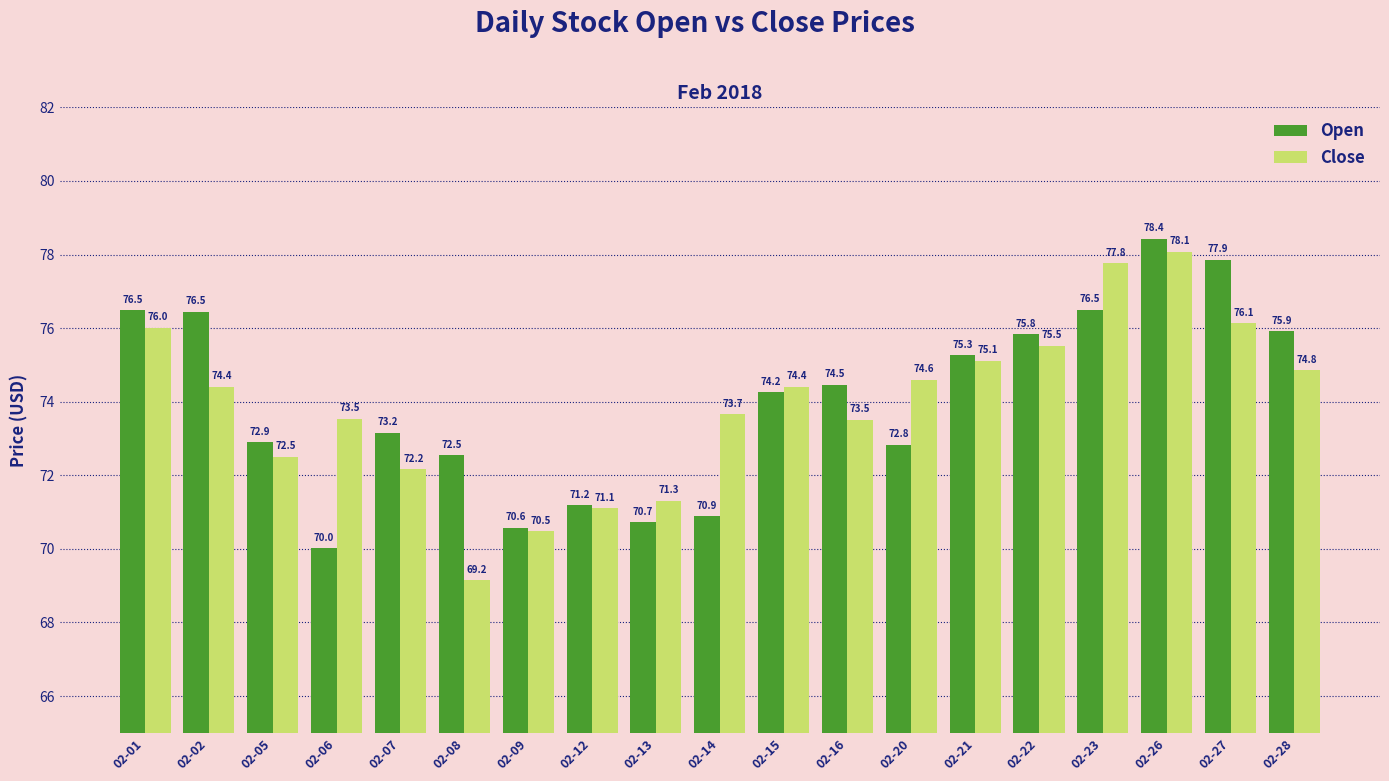

True or false: Close has a value of 72.5 at 02-05.

True